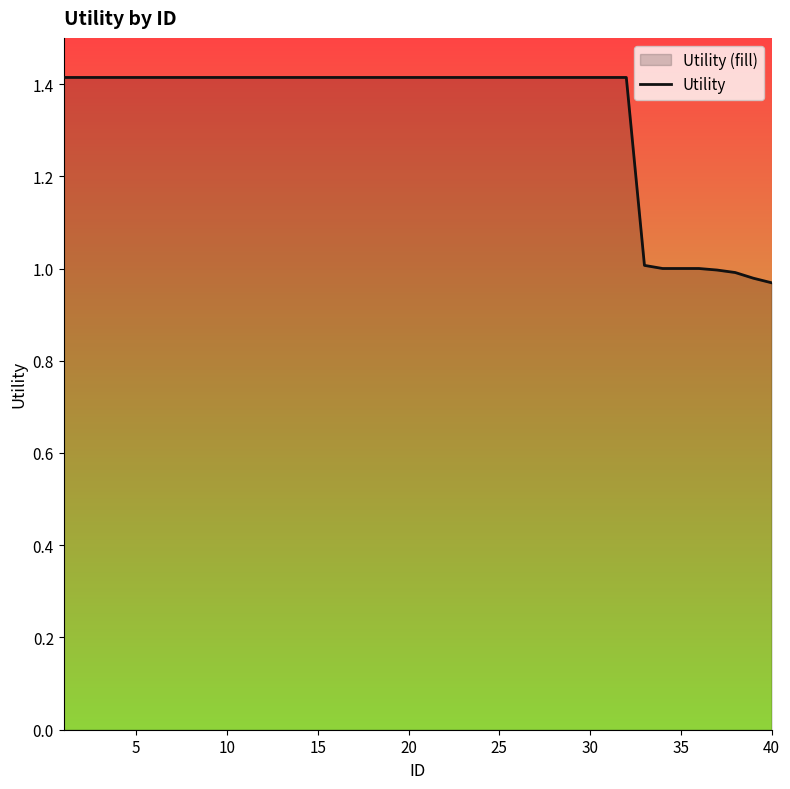

What is the greatest value displayed?

1.4